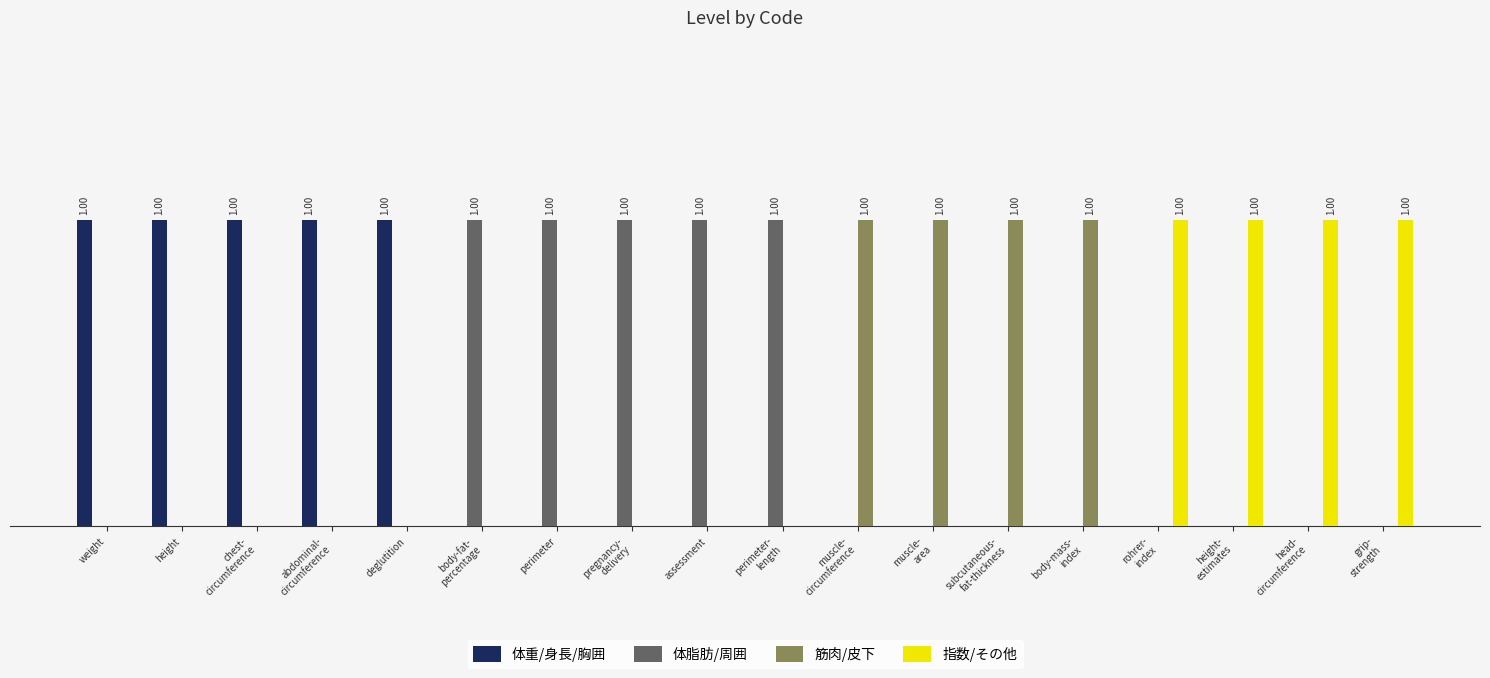

What is the maximum value shown in the chart?

1